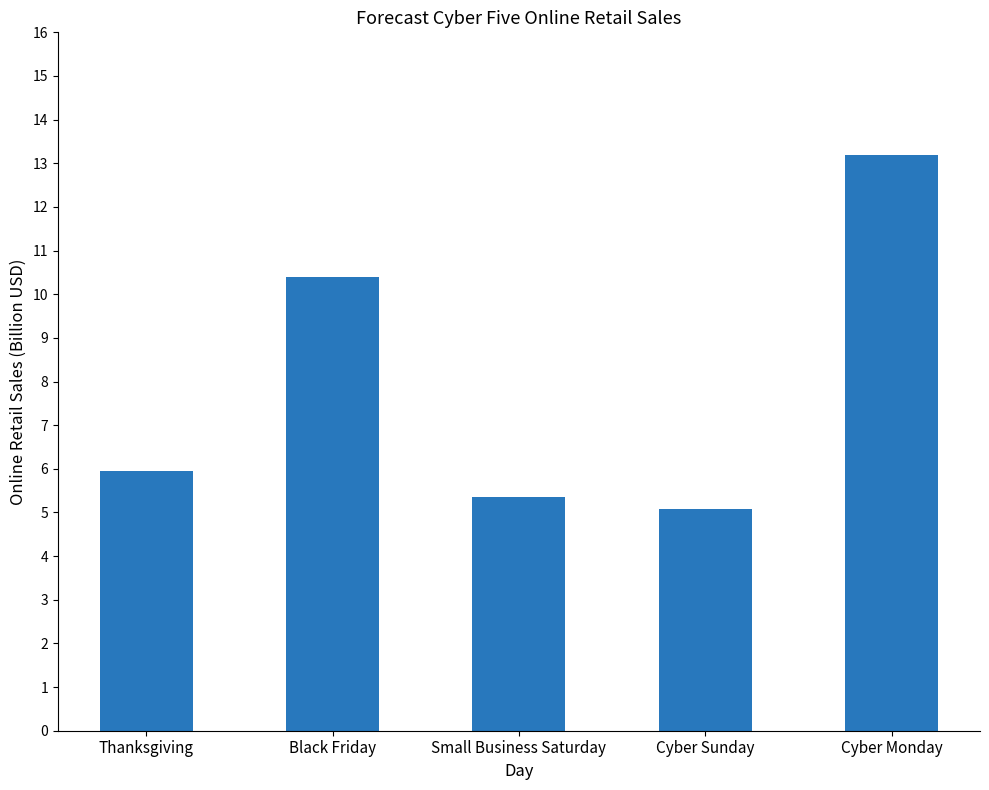

How many data points does each series have?

5